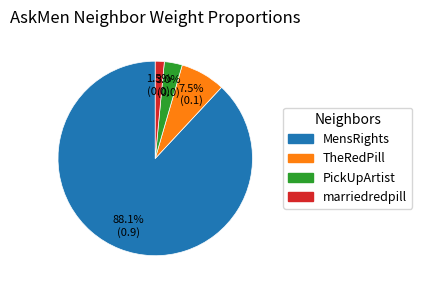

Between marriedredpill and TheRedPill, which is larger?

TheRedPill